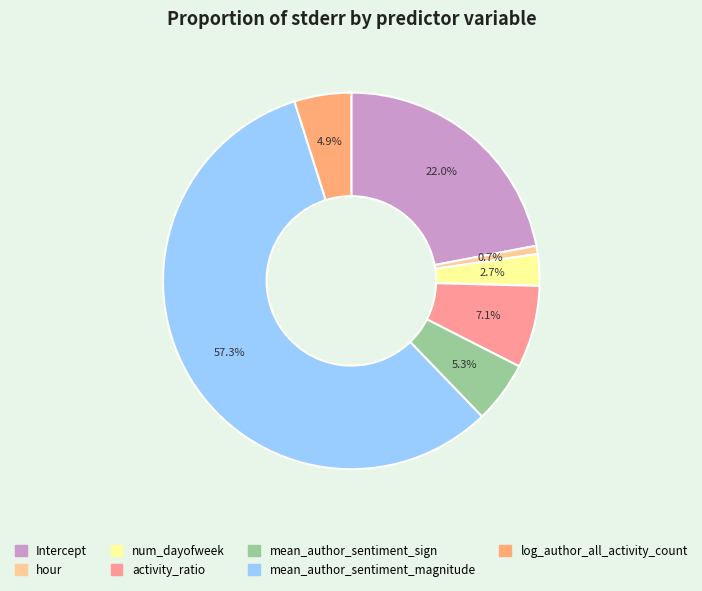

Which has a higher value, mean_author_sentiment_magnitude or activity_ratio?

mean_author_sentiment_magnitude